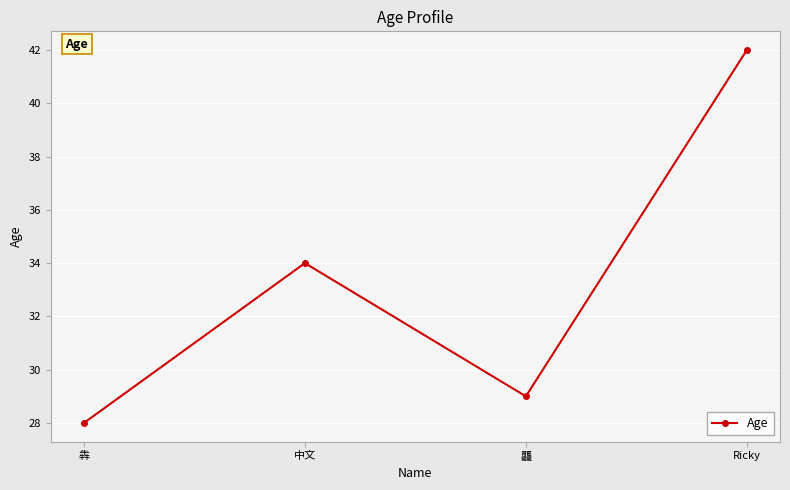

Reading left to right, extract all data points from this chart.

28	34	29	42